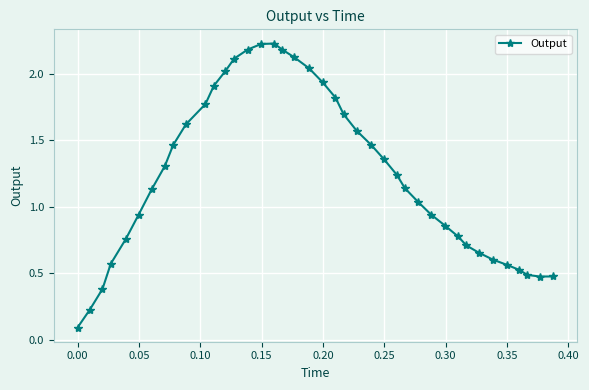

What is the value of the 14th point from the left?

2.1